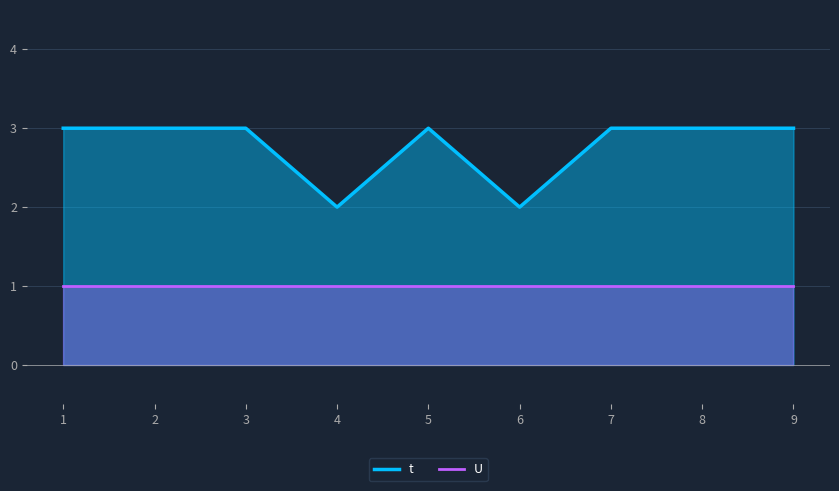

True or false: U and t cross at least once.

False